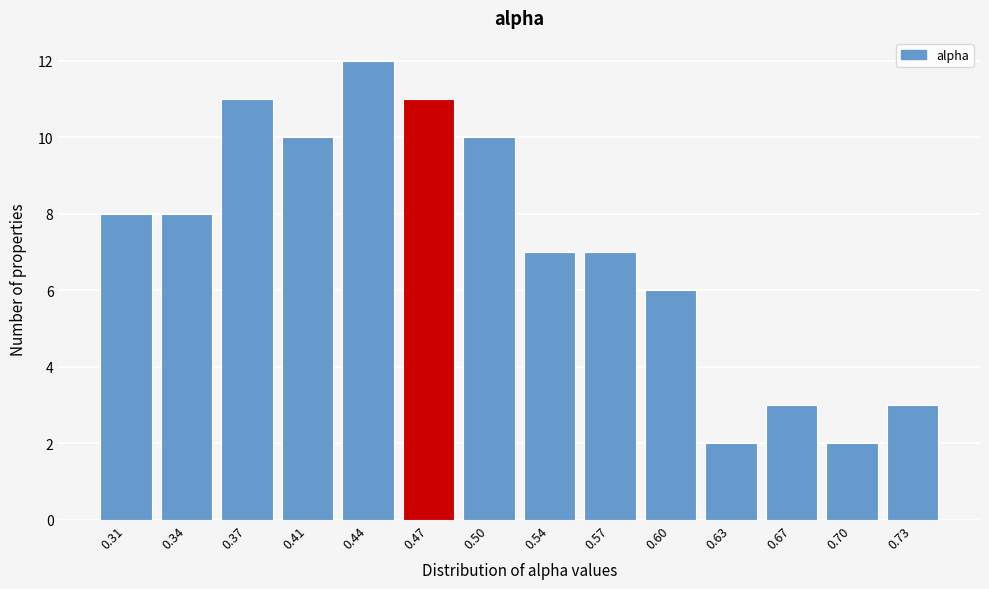

Reading right to left, list all the values displayed in this chart.

3	2	3	2	6	7	7	10	11	12	10	11	8	8